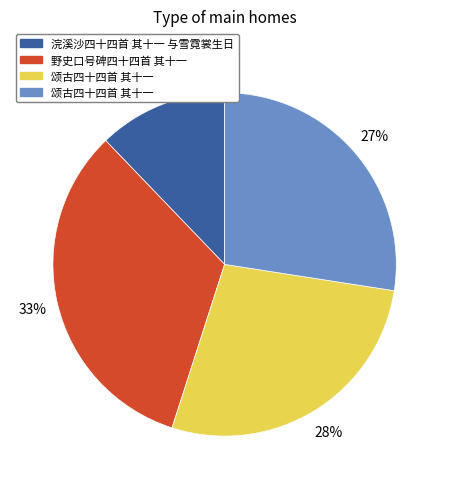

To the nearest percent, what is the difference between the largest and smallest slice percentages?

21%